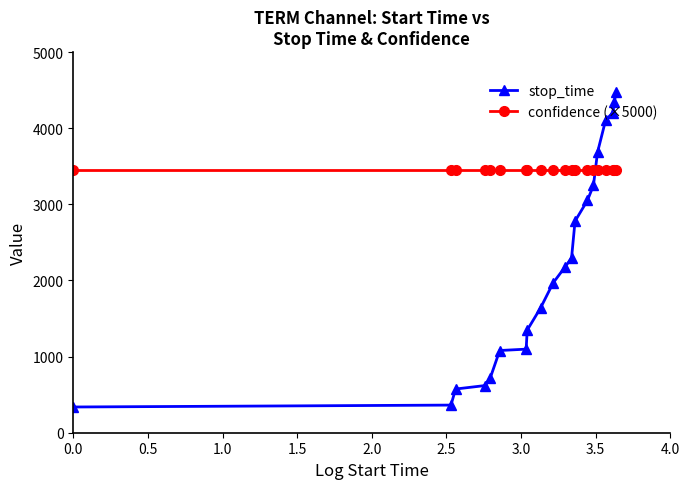

Rank the series by their average value, from highest to lowest.

confidence (×5000), stop_time